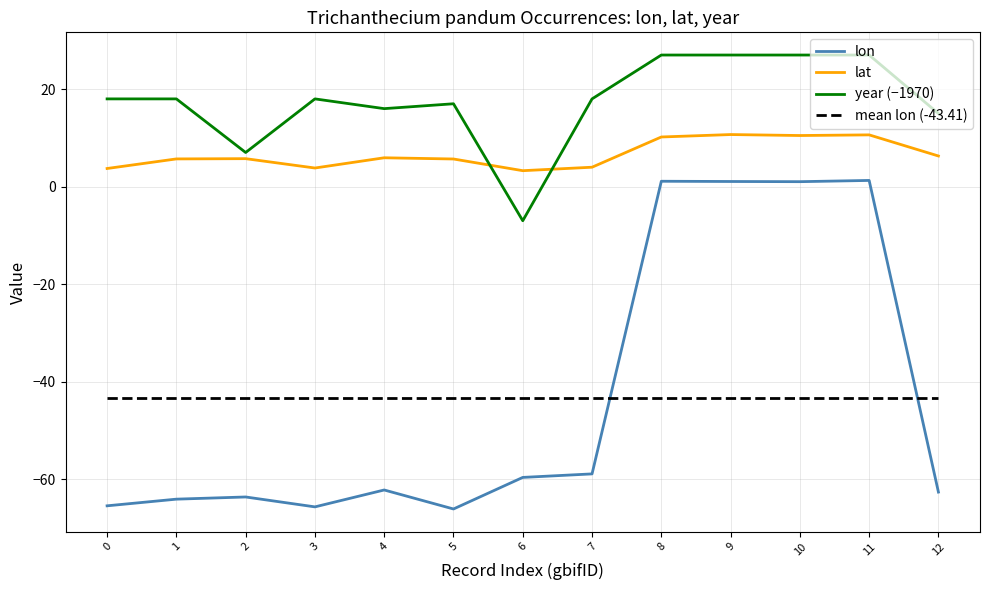

The value of year (−1970) at 11 is 27.0. True or false?

True